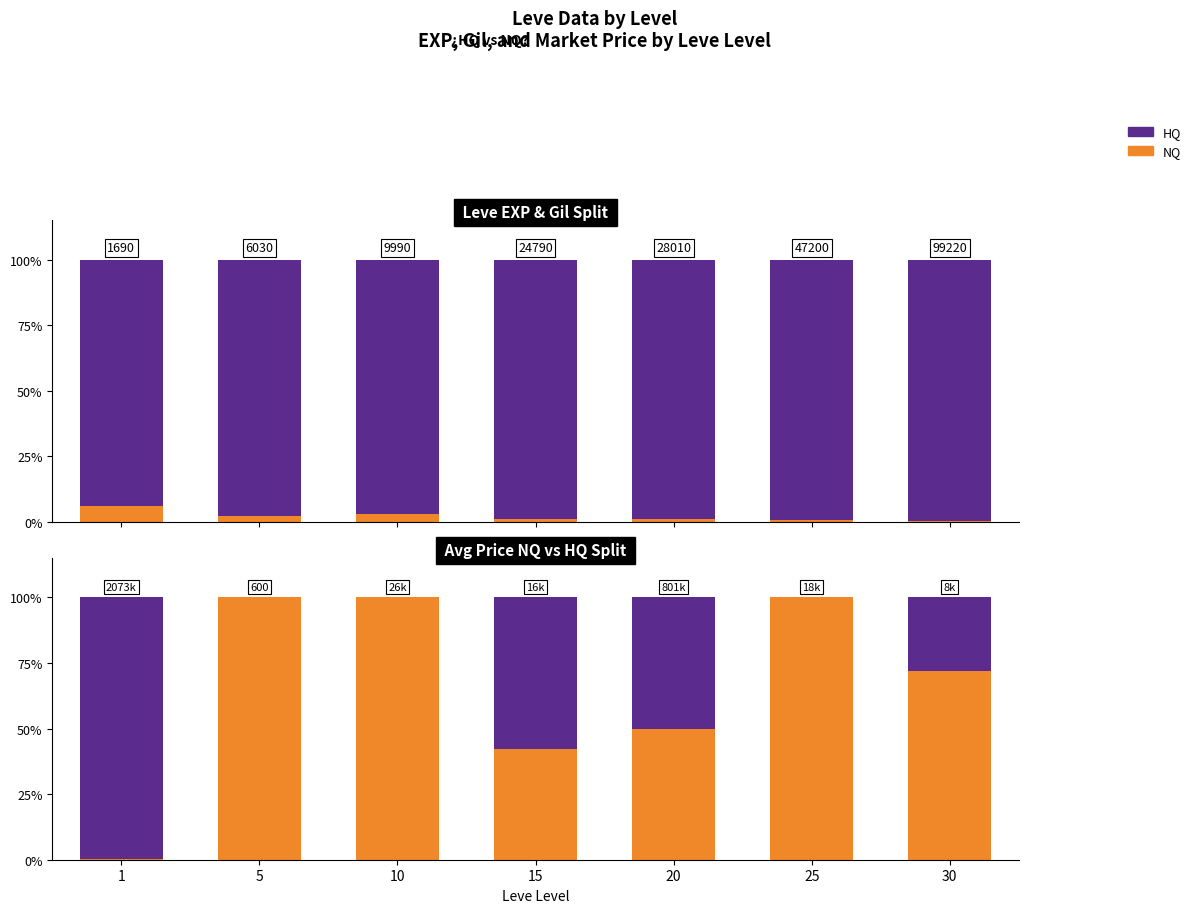

Reading left to right, extract all data points from this chart.

Leve Gil (NQ): 1=6.2	5=2.3	10=2.8	15=1.2	20=1.2	25=0.7	30=0.4
Leve EXP (HQ): 1=93.8	5=97.7	10=97.2	15=98.8	20=98.8	25=99.3	30=99.6
Avg Price NQ: 1=0.2	5=100.0	10=100.0	15=42.1	20=50.0	25=100.0	30=72.1
Avg Price HQ: 1=99.8	5=0.0	10=0.0	15=57.9	20=50.0	25=0.0	30=27.9